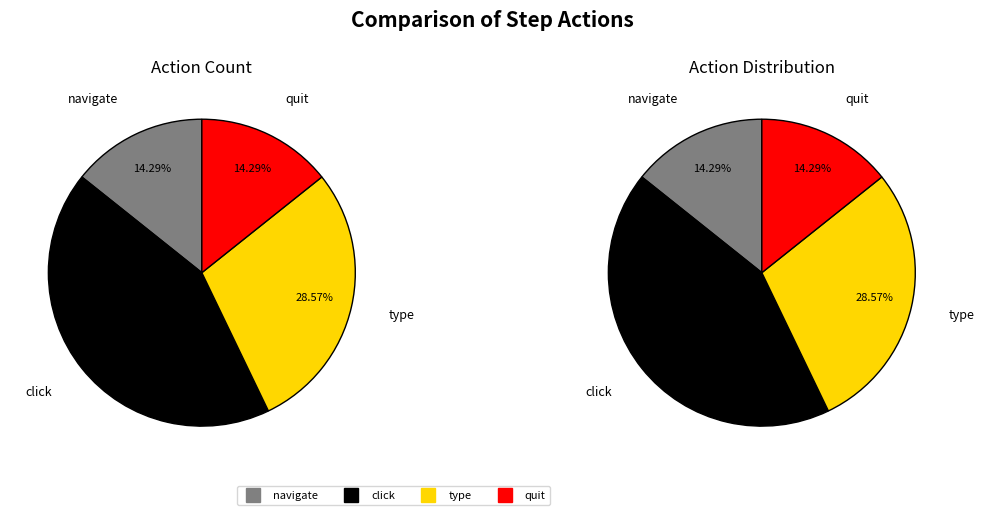

To the nearest percent, what is the difference between the type and click slice percentages?

14%